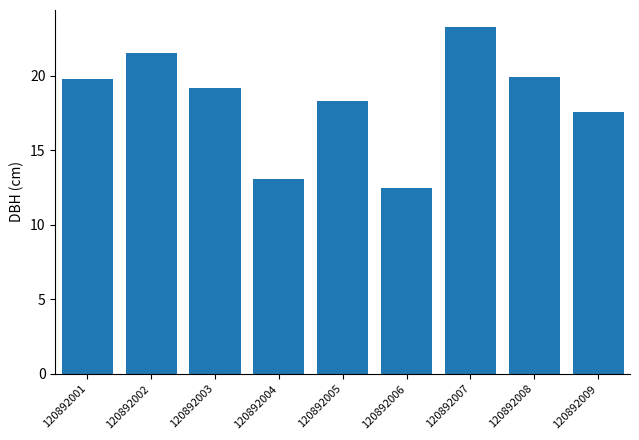

True or false: the data shows 21.5 at 120892002.

True